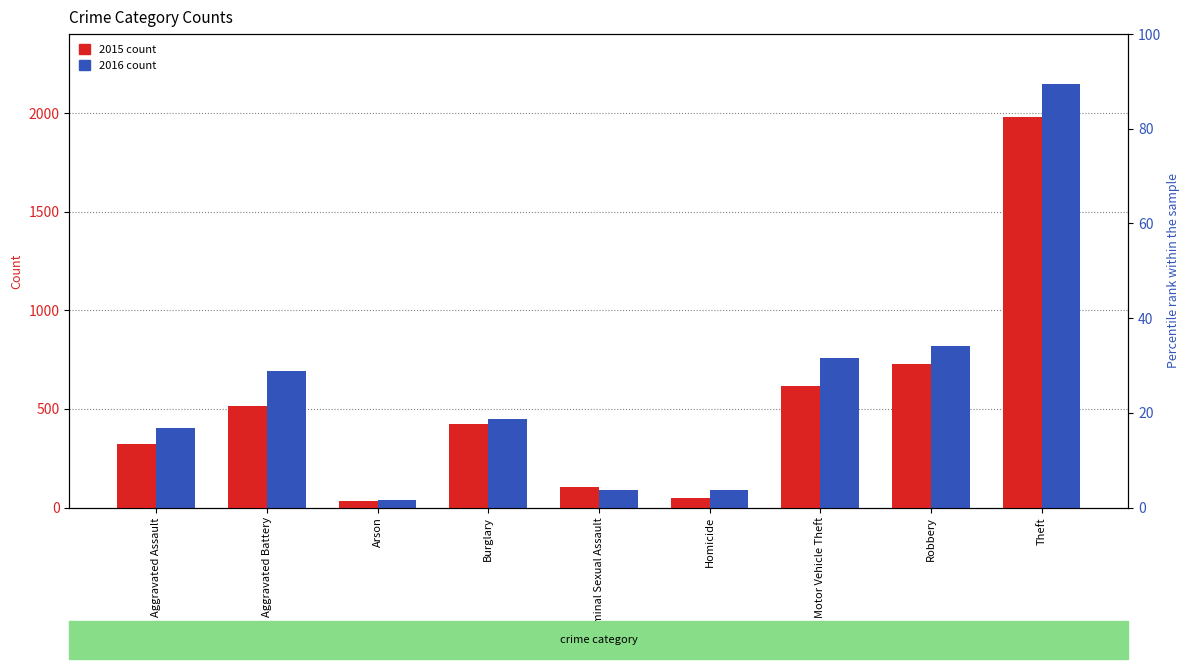

What is the label of the 1st bar from the left?

Aggravated Assault